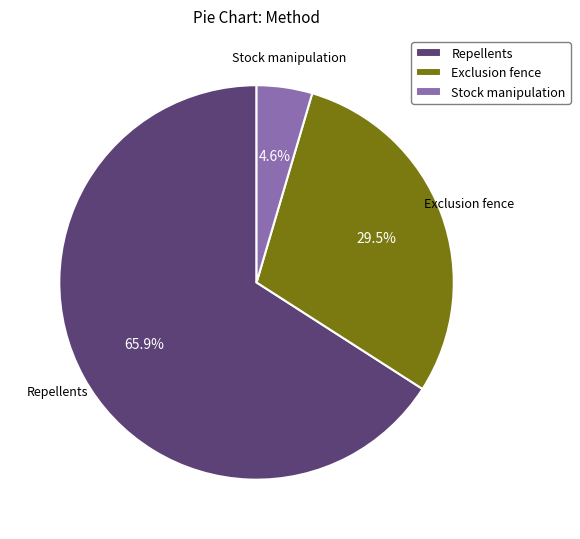

To the nearest percent, what percentage of the pie is Stock manipulation?

5%